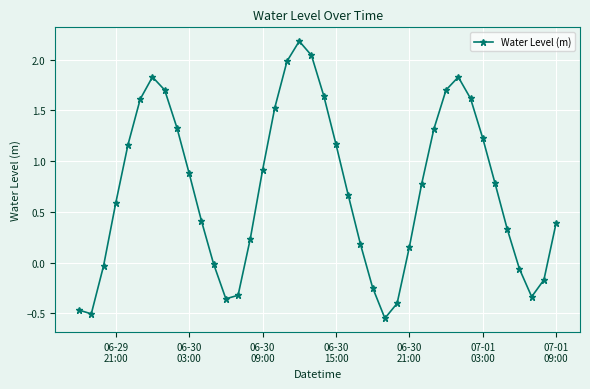

What is the value of the 40th point from the left?

0.4